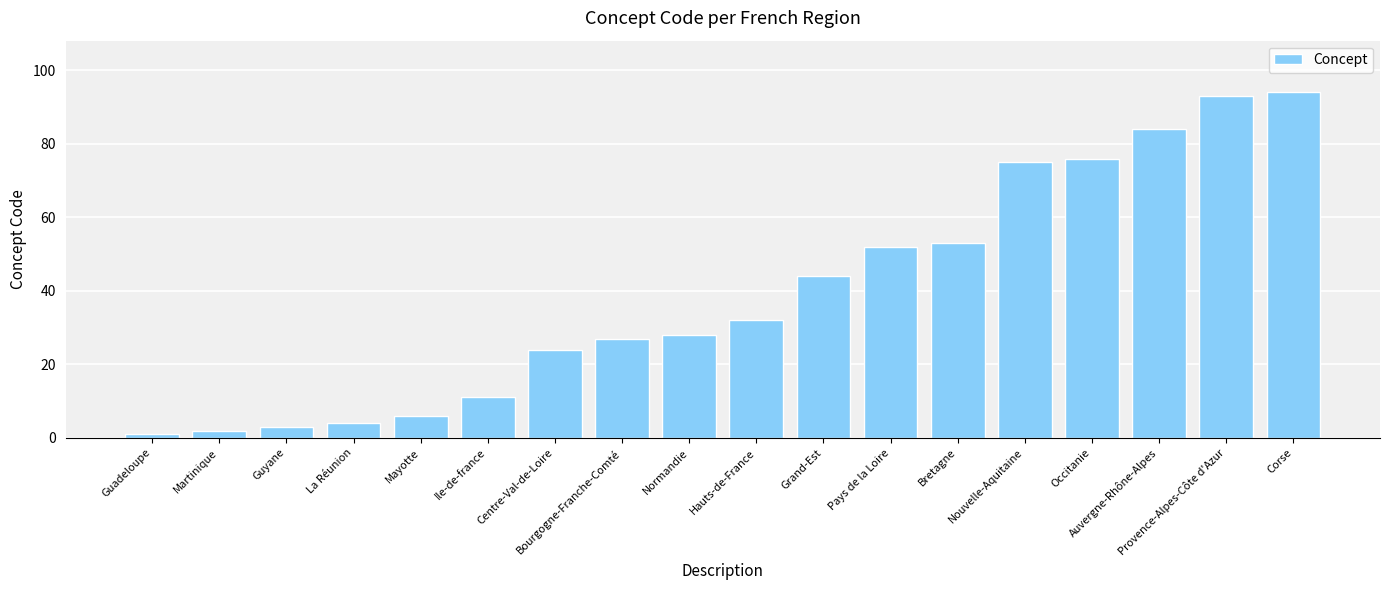

The value at Hauts-de-France is 32. True or false?

True